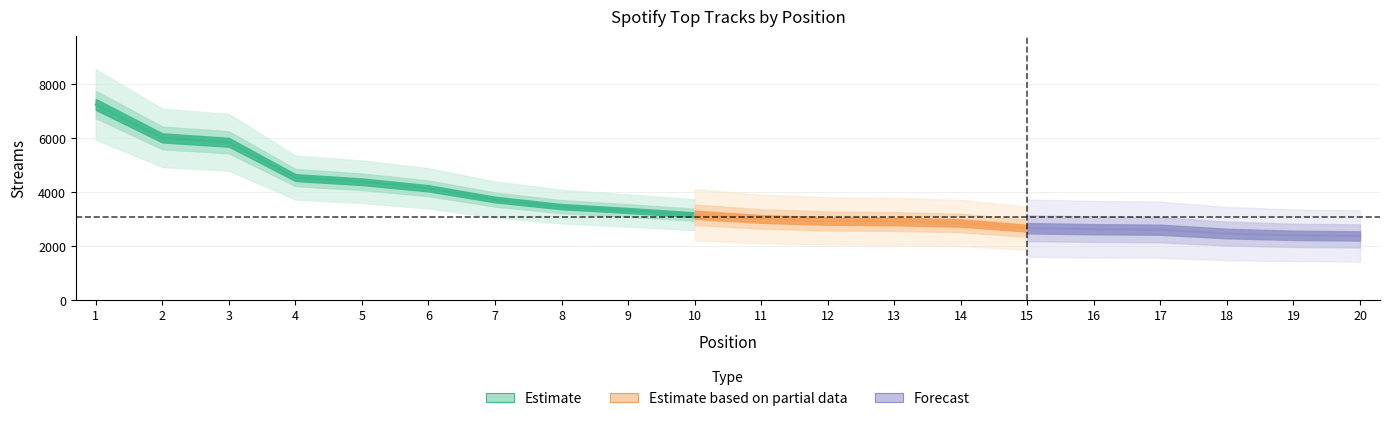

Where does the data first go above 3156?

1